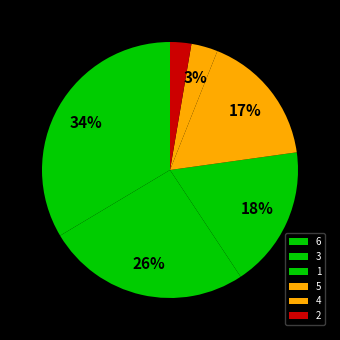

What is the change in value from 1 to 2?

-136.0